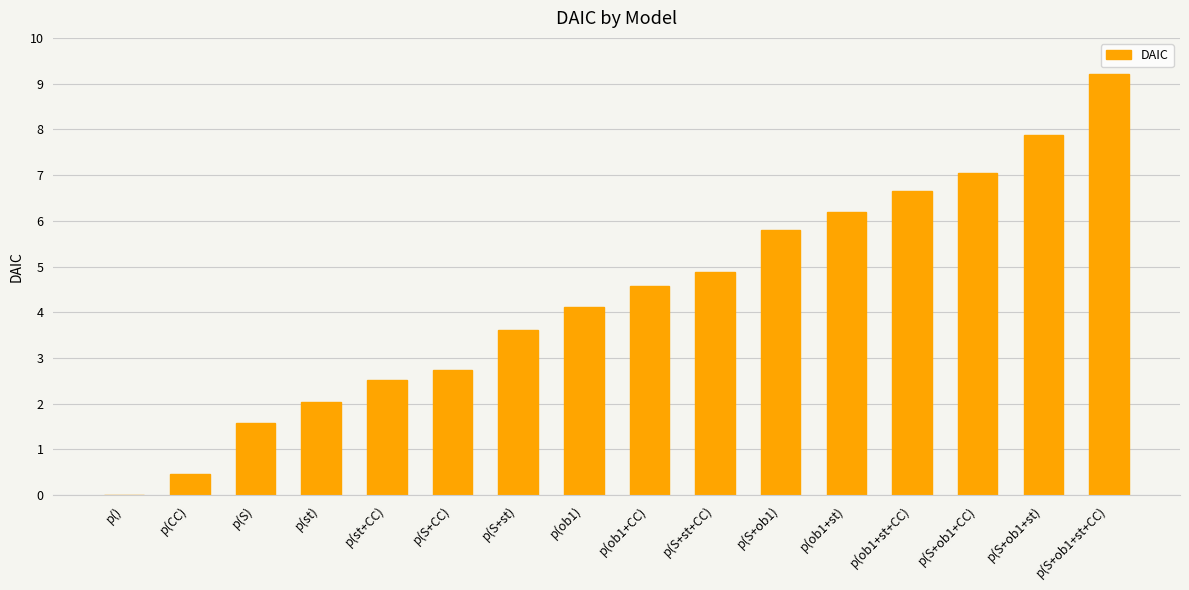

Reading left to right, list all the values displayed in this chart.

p()=0.0	p(CC)=0.5	p(S)=1.6	p(st)=2.0	p(st+CC)=2.5	p(S+CC)=2.7	p(S+st)=3.6	p(ob1)=4.1	p(ob1+CC)=4.6	p(S+st+CC)=4.9	p(S+ob1)=5.8	p(ob1+st)=6.2	p(ob1+st+CC)=6.7	p(S+ob1+CC)=7.0	p(S+ob1+st)=7.9	p(S+ob1+st+CC)=9.2